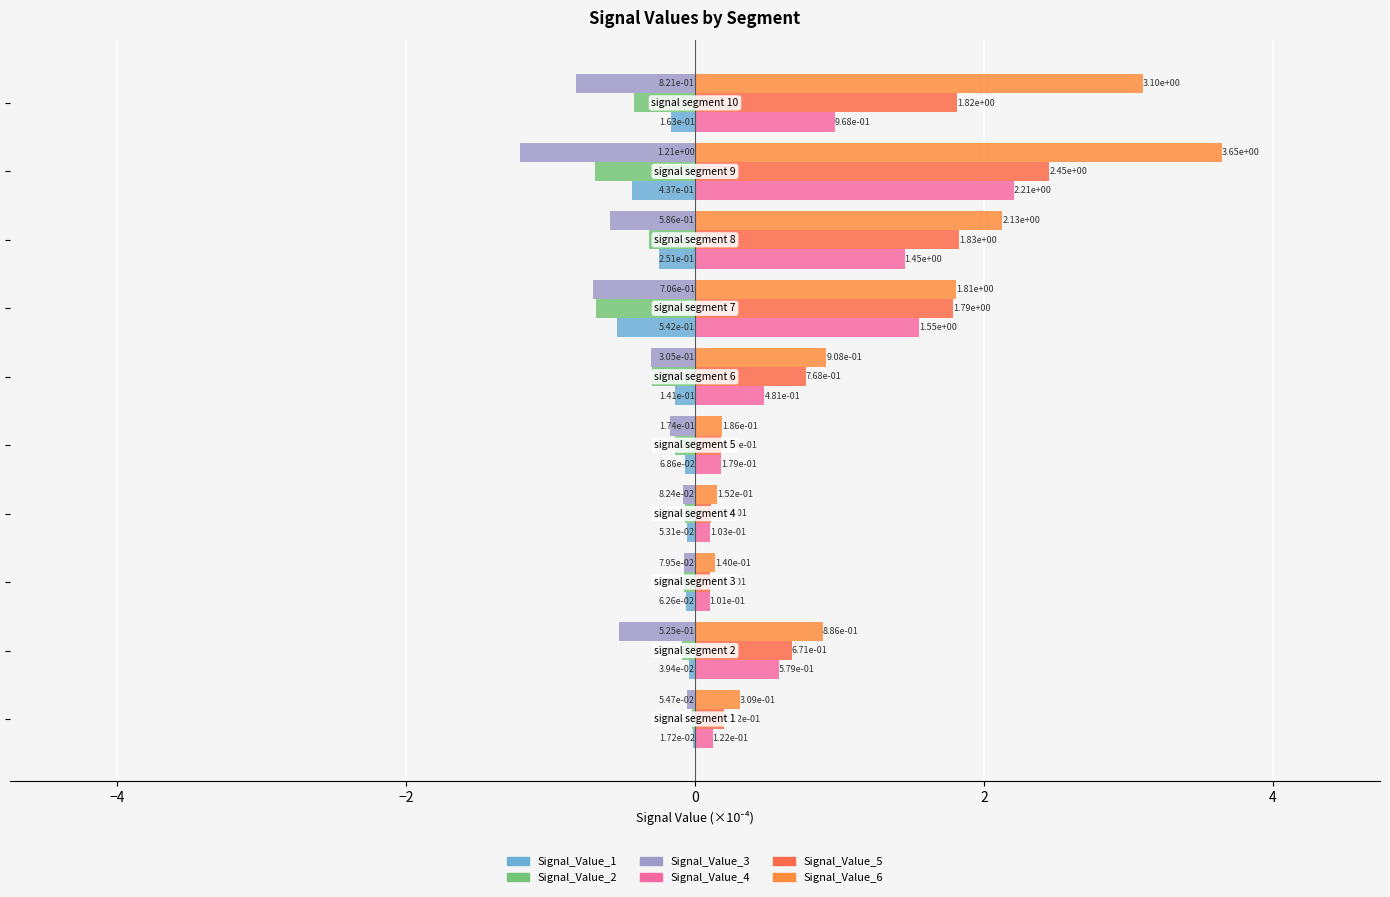

Count the number of data series in this chart.

6